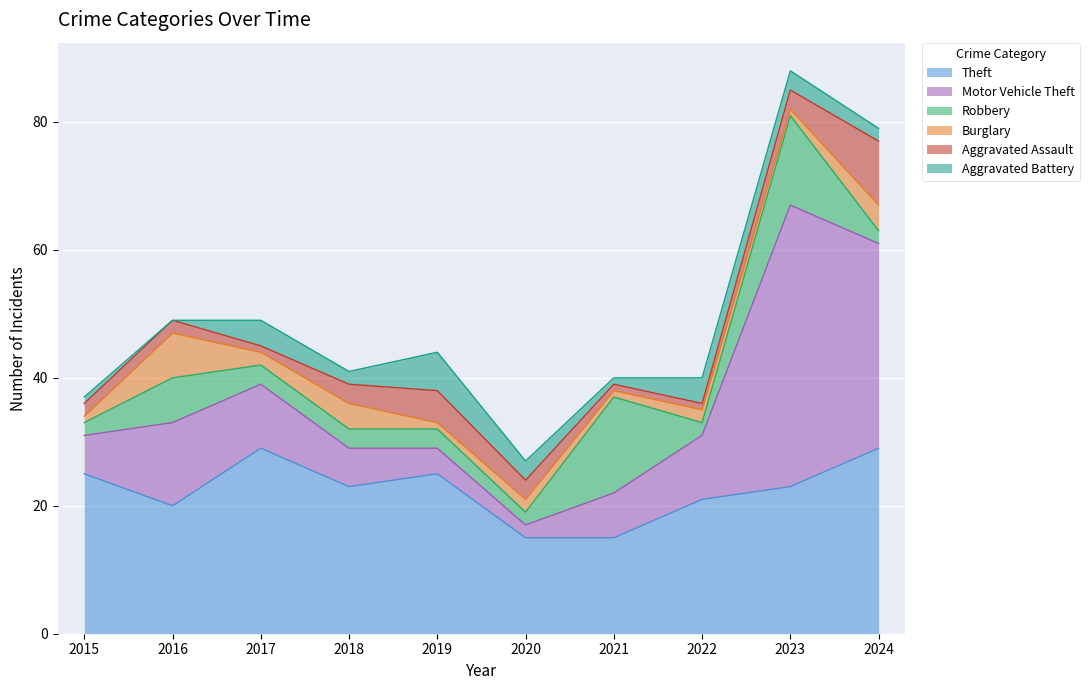

What is the value of the Burglary point at the 6th from the left?

2